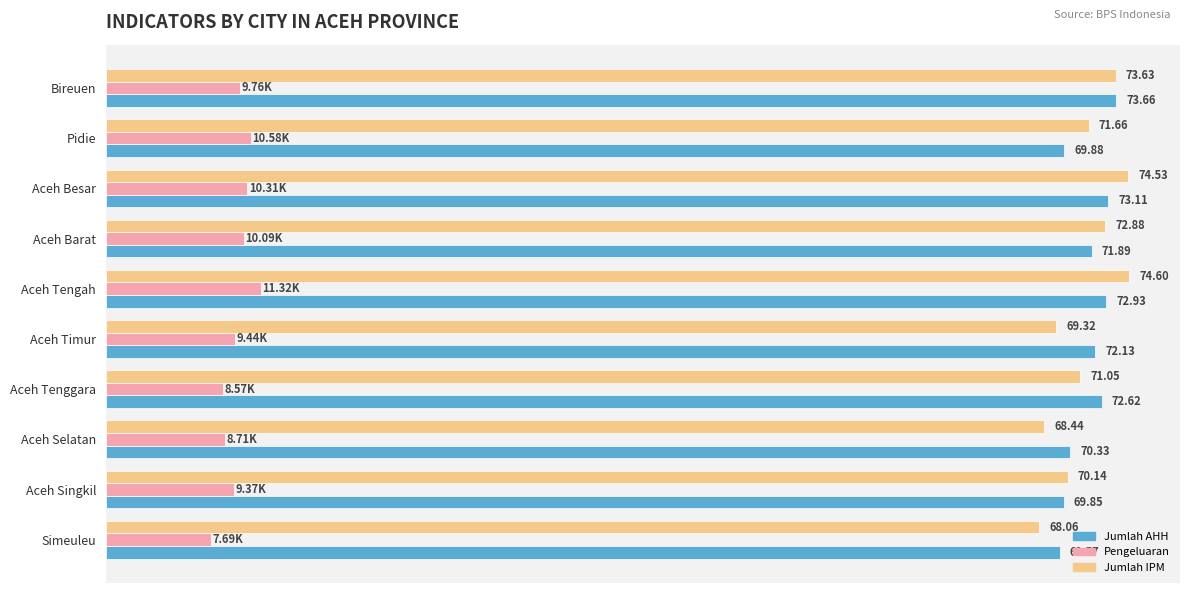

What are all the series names shown in the legend?

Jumlah AHH, Pengeluaran, Jumlah IPM